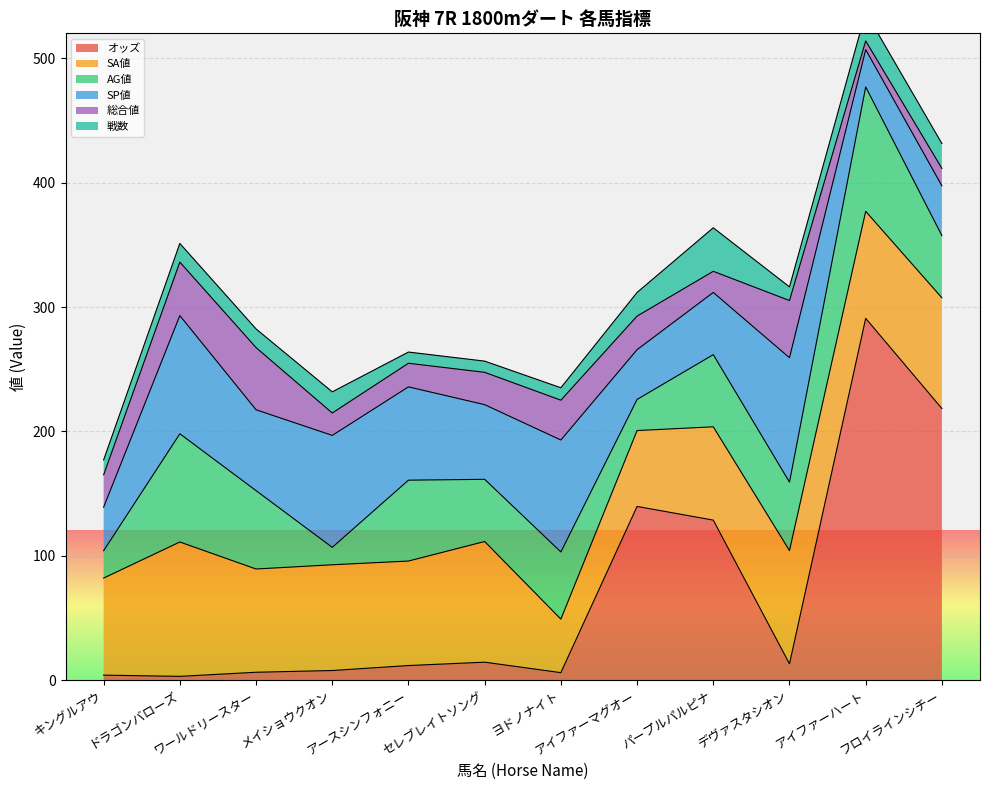

What is the difference between the SP値 values at アースシンフォニー and パープルパルピナ?

25.0